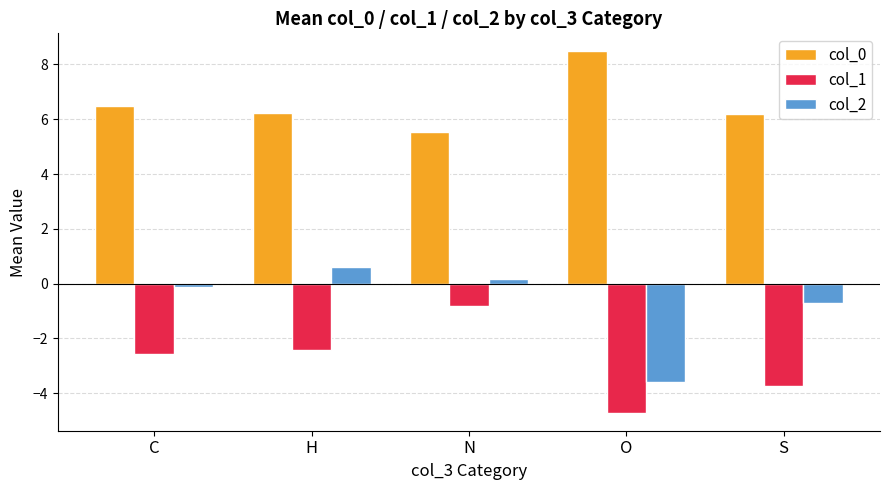

How many data points in col_2 are less than 0?

3